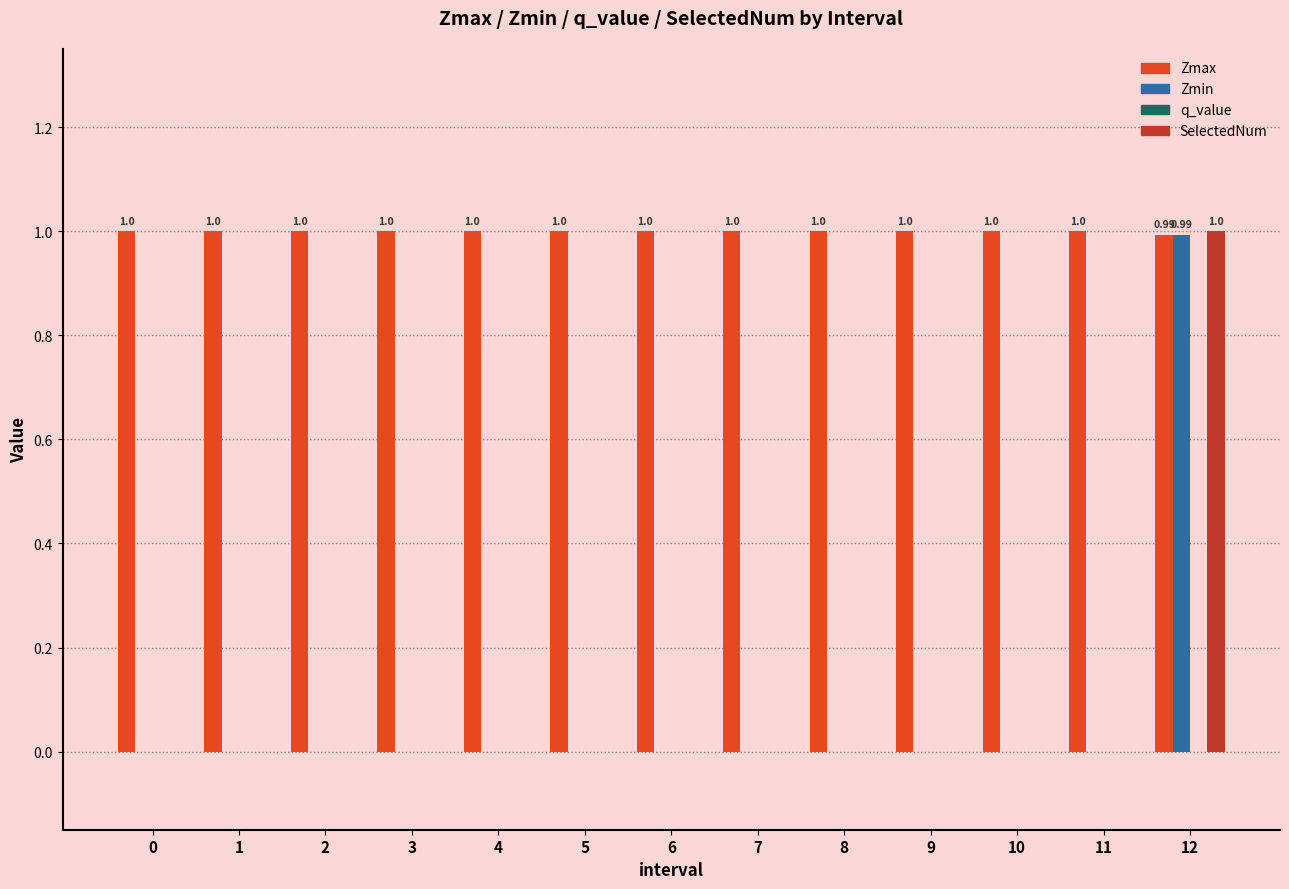

What is the average value of the SelectedNum series?

0.1